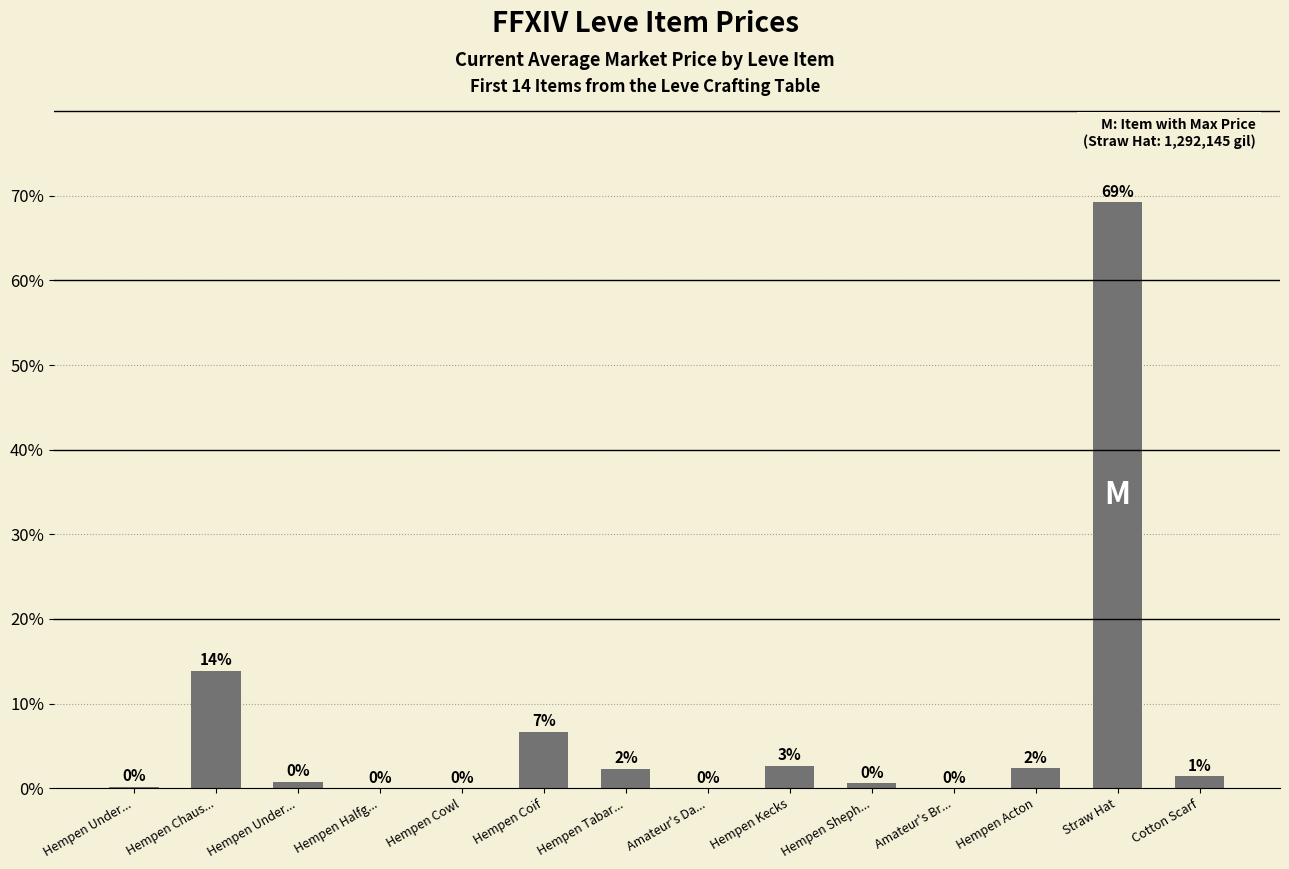

How many data points does each series have?

14